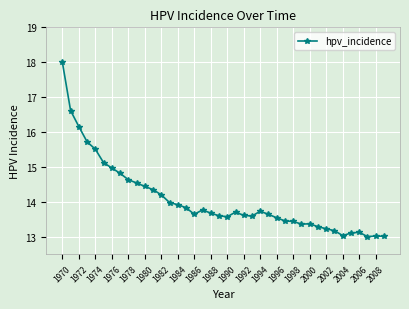

What is the value of the 7th point from the left?

15.0